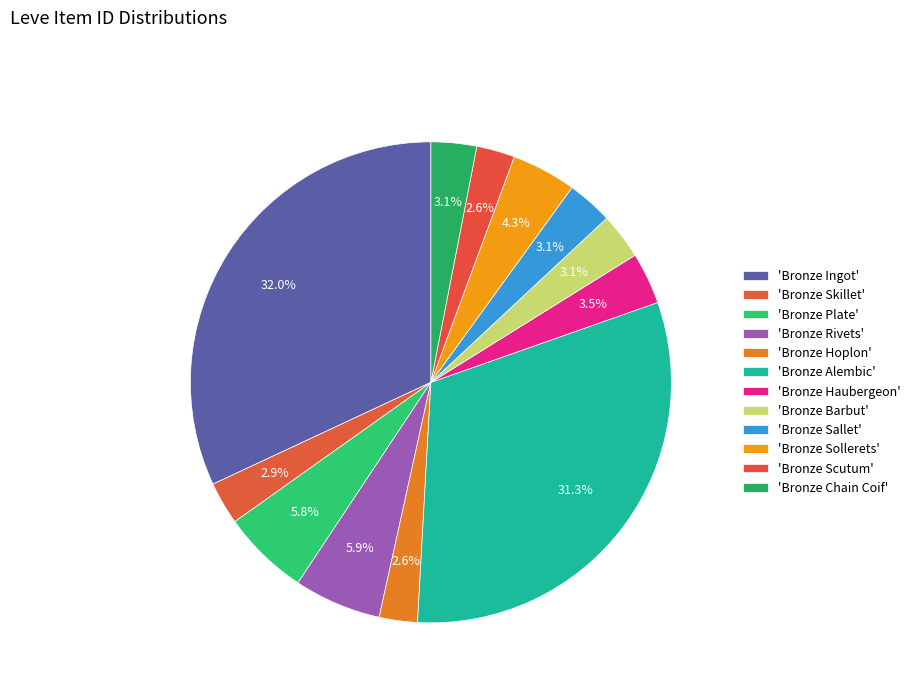

Which category has the smallest portion of the pie?

Bronze Hoplon